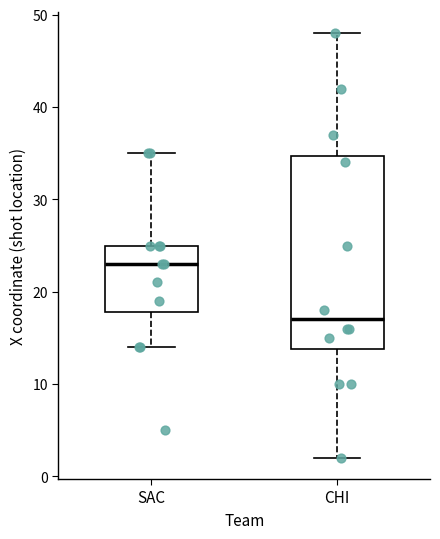

Which box is the tallest, from its lower edge to its upper edge?

CHI